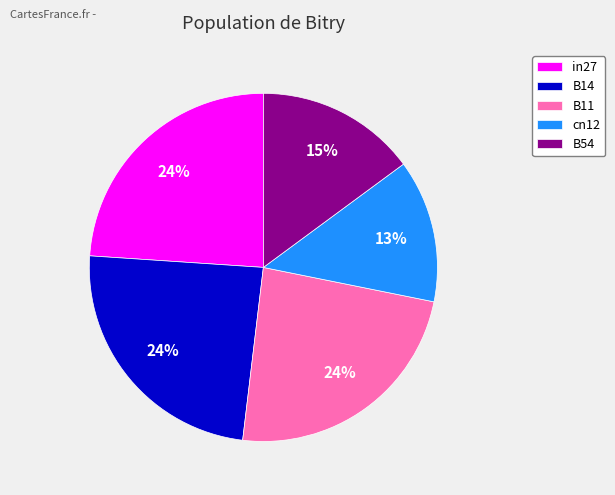

To the nearest percent, what is the combined percentage of B14 and cn12?

37%